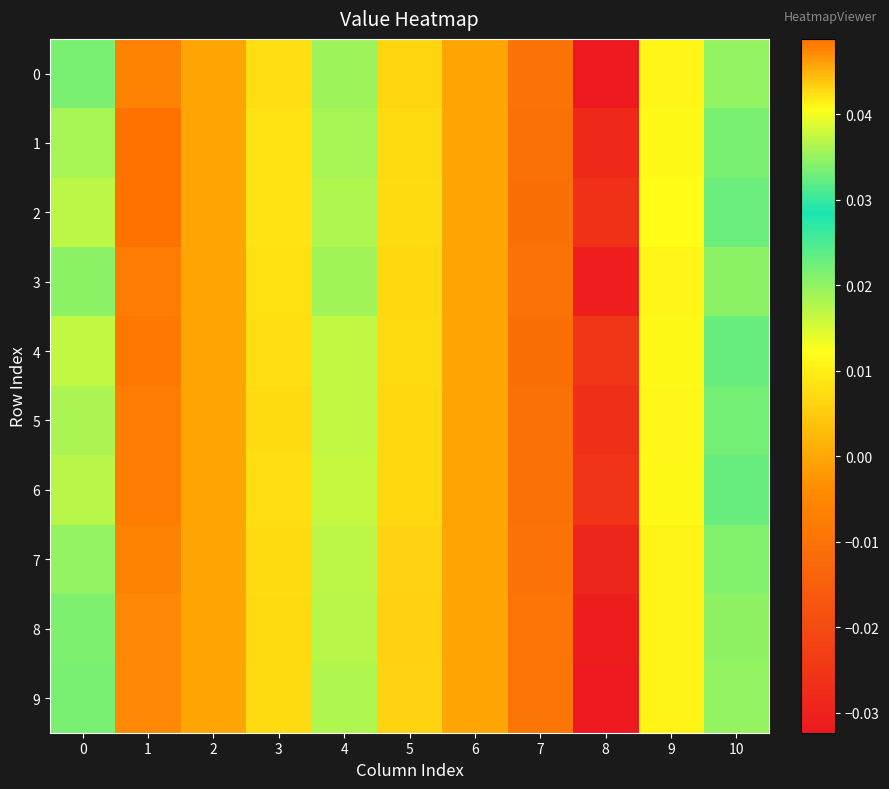

At how many categories does at least one series exceed 0?

7